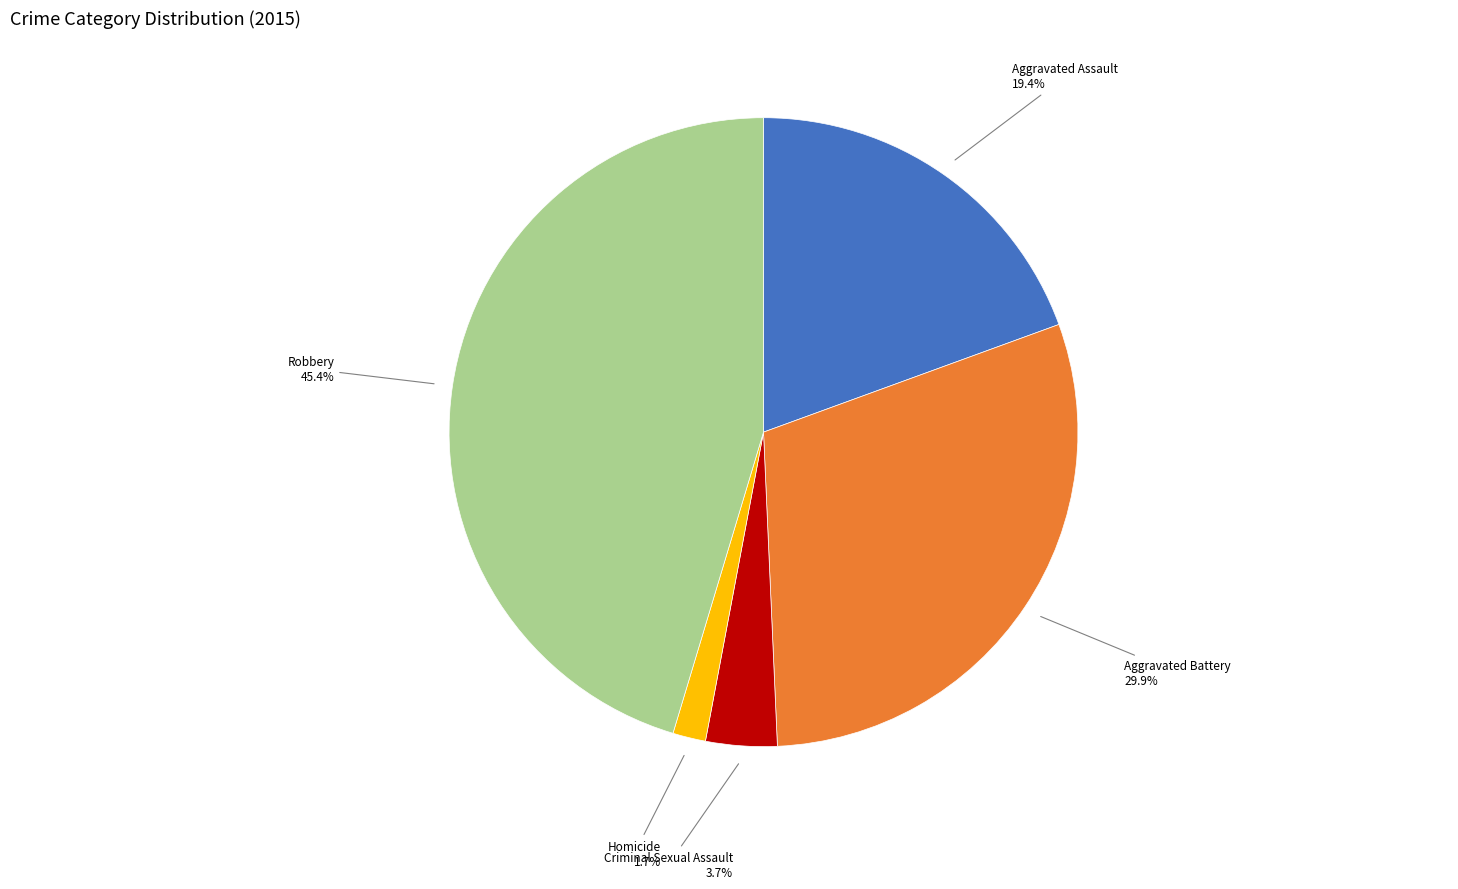

How many slices are in this pie chart?

5